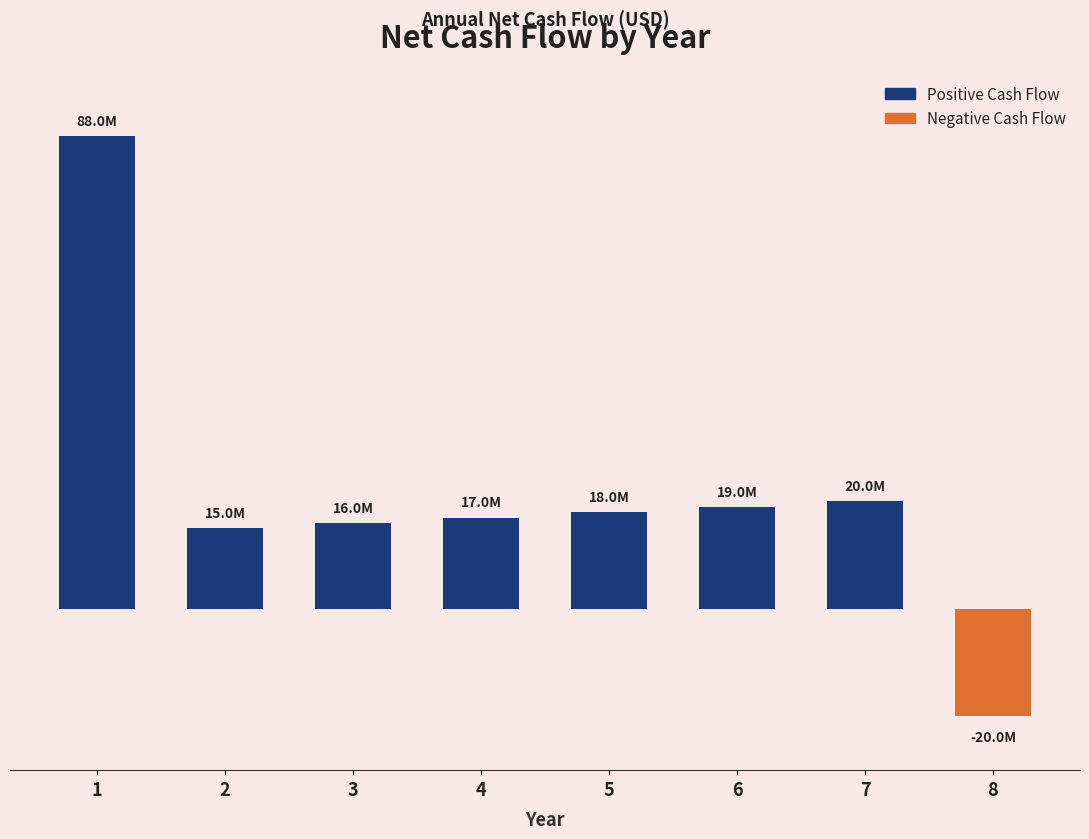

Which category has the lowest value across all series?

8